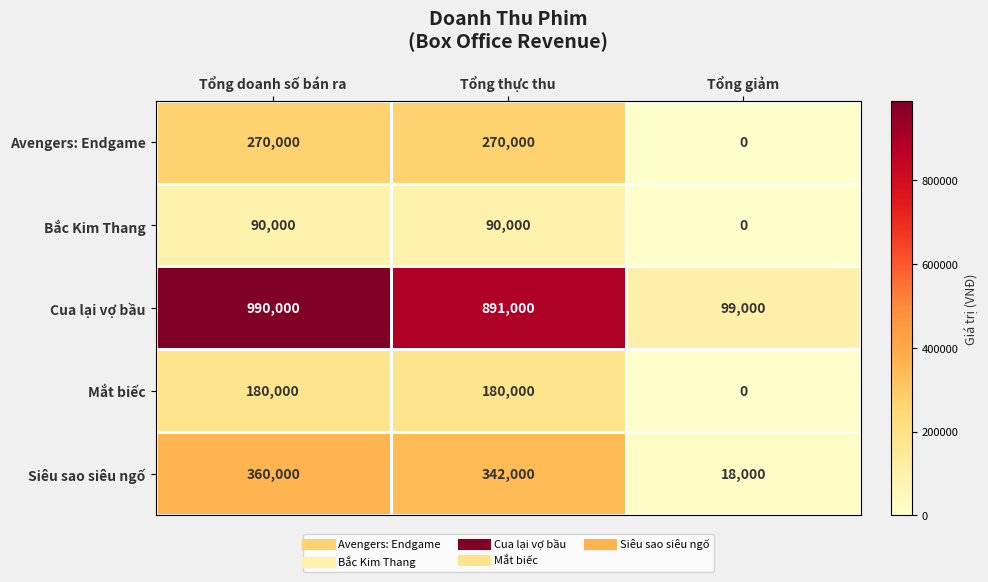

Which category has the highest value in the Siêu sao siêu ngố series?

Tổng doanh số bán ra